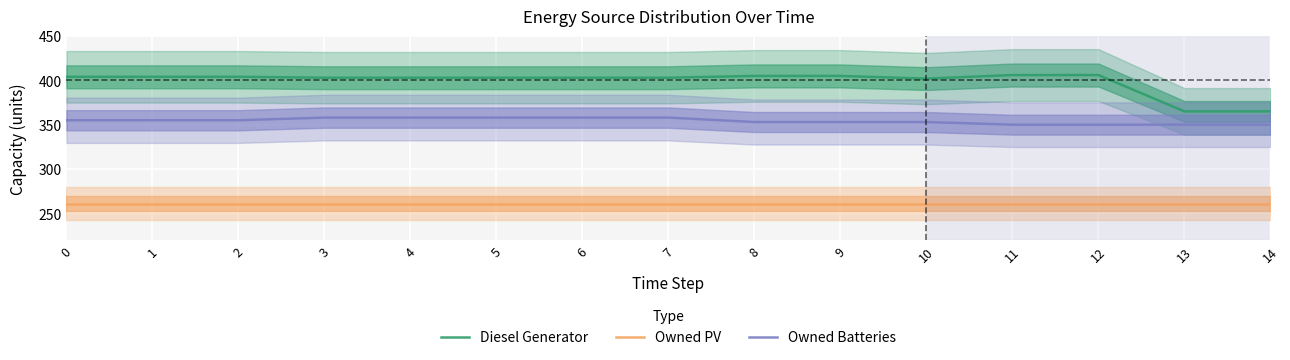

True or false: Owned Batteries and Owned PV cross at least once.

False